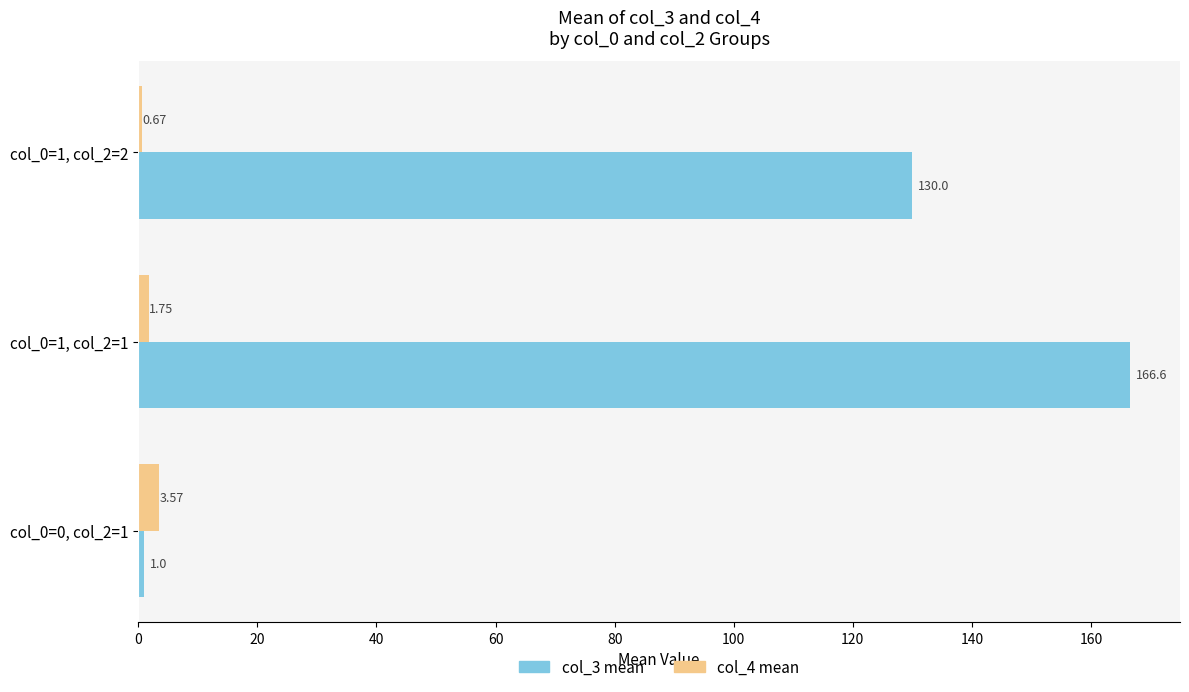

Rank the categories by col_3 mean value from lowest to highest.

col_0=0, col_2=1, col_0=1, col_2=2, col_0=1, col_2=1